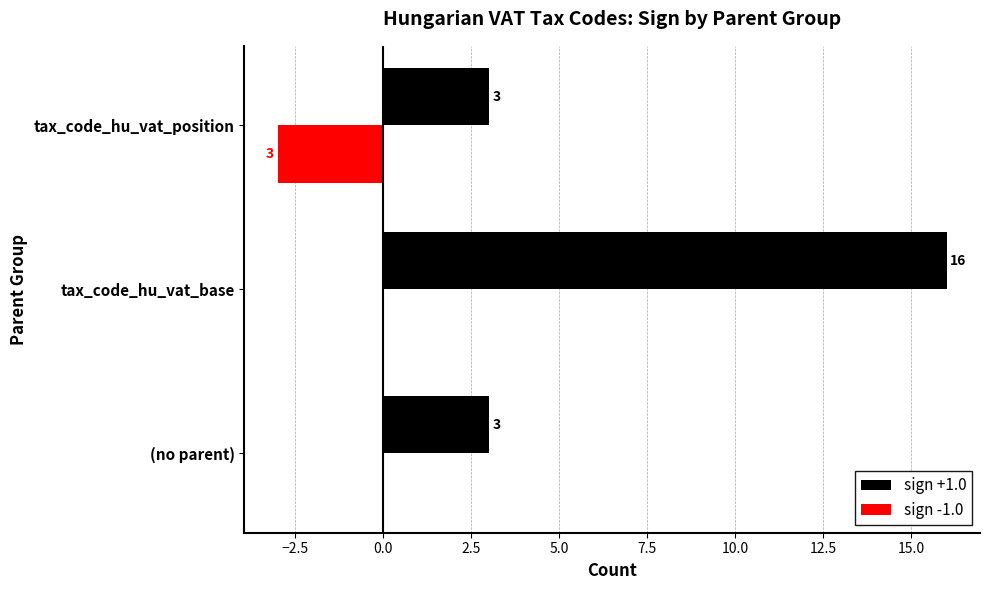

Which category has the highest value across all series?

tax_code_hu_vat_base